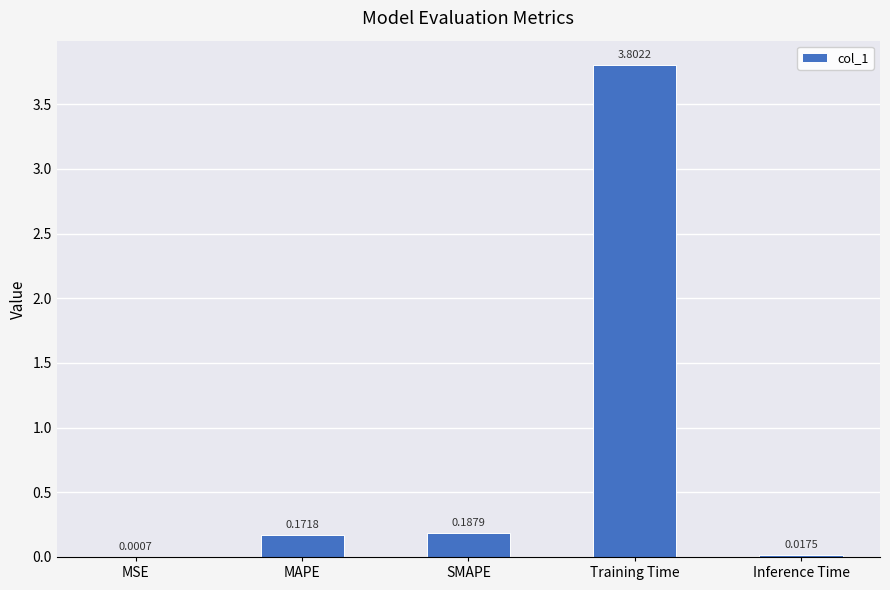

At which label is the value closest to 1?

SMAPE